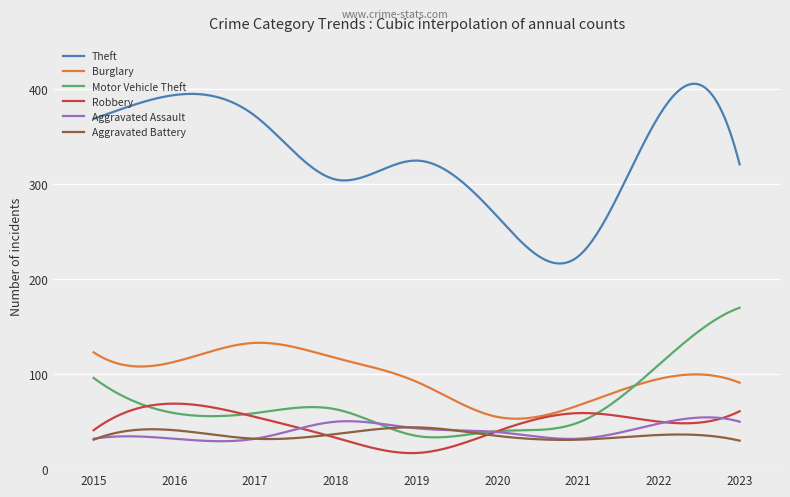

Which series has the largest total across all categories?

Theft